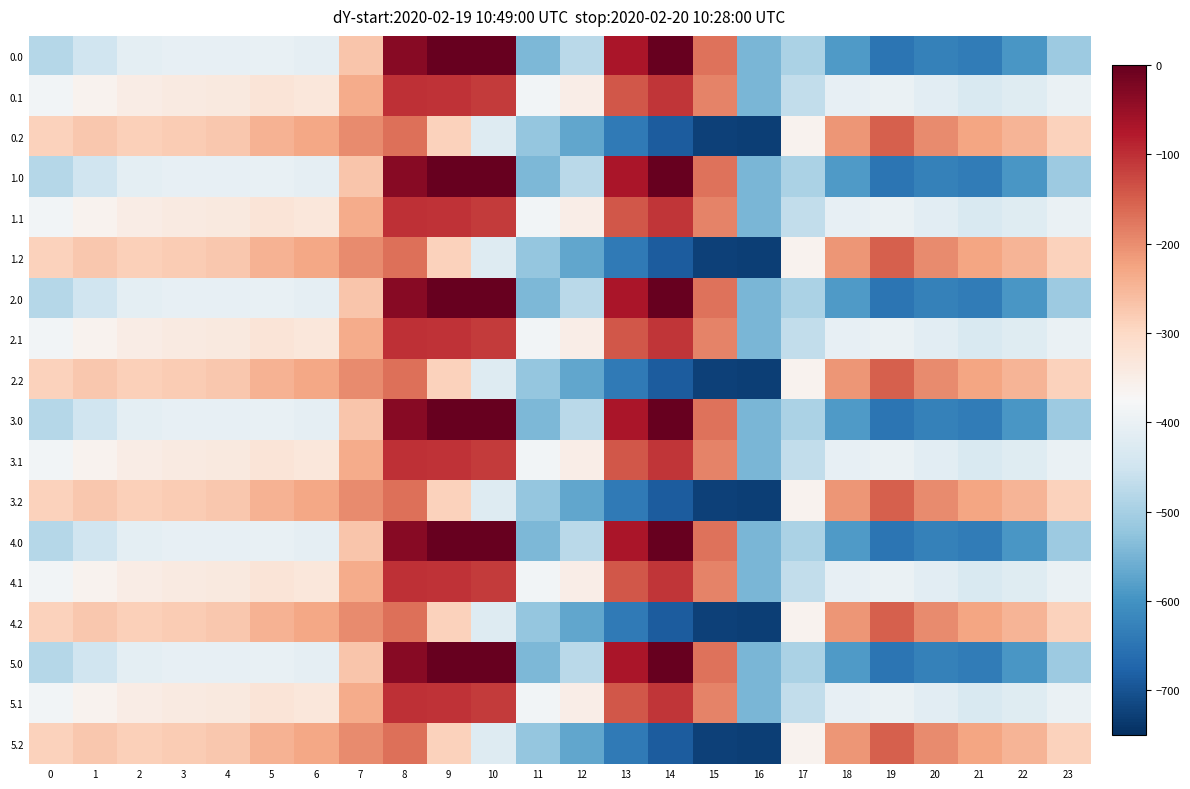

Which label corresponds to the smallest value in the chart?

16